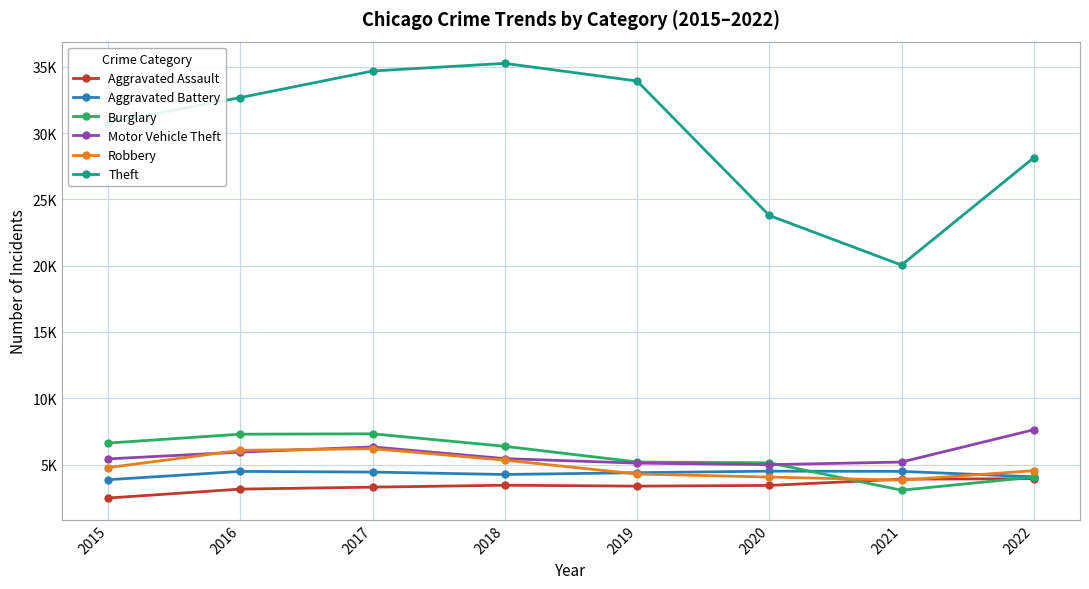

What is the greatest value displayed?

35253